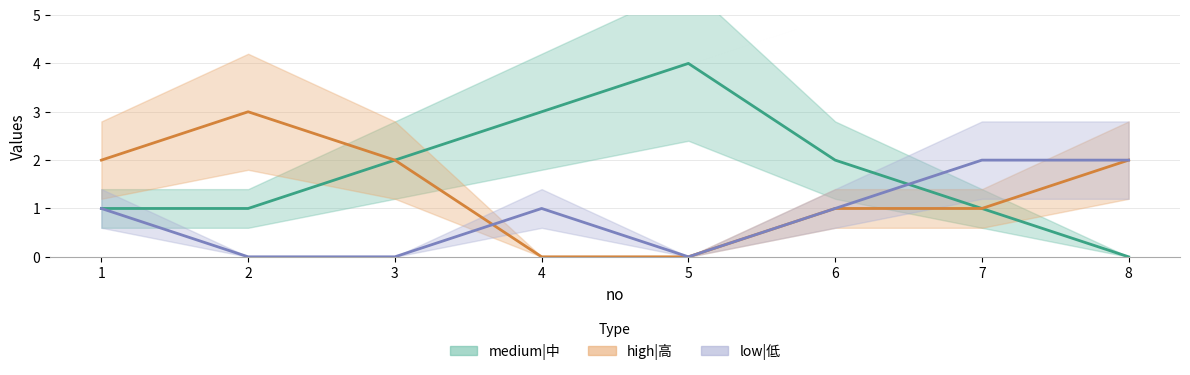

List the labels in order of high|高 value, smallest first.

4, 5, 6, 7, 1, 3, 8, 2